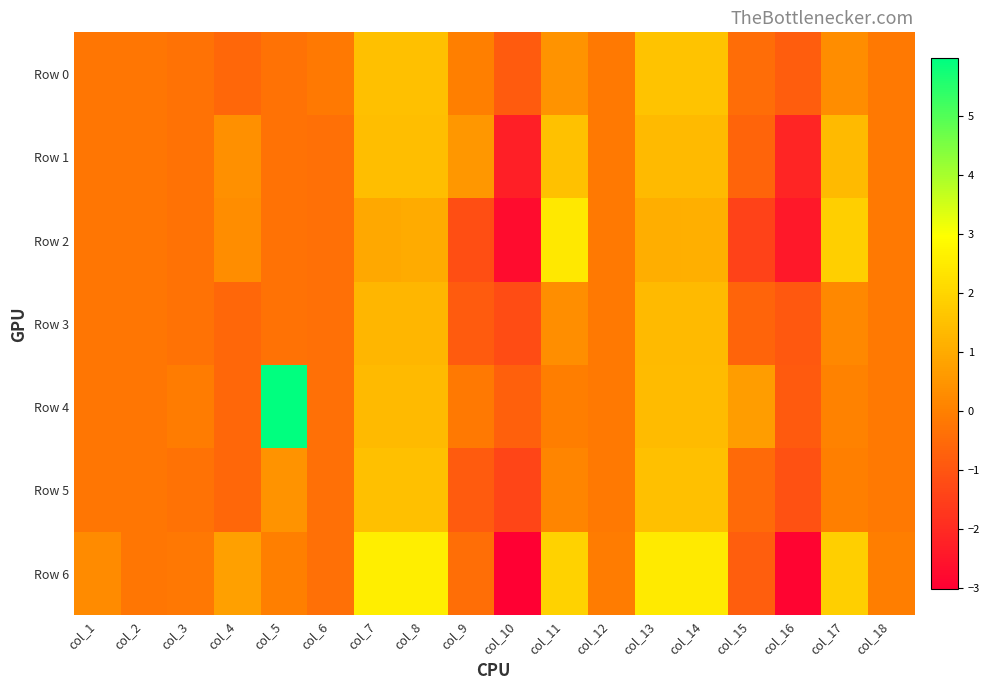

Reading left to right, list all the values displayed in this chart.

Row 0: col_1=-0.2	col_2=-0.2	col_3=-0.3	col_4=-0.6	col_5=-0.3	col_6=-0.2	col_7=1.5	col_8=1.5	col_9=0.0	col_10=-0.9	col_11=0.4	col_12=-0.2	col_13=1.6	col_14=1.6	col_15=-0.4	col_16=-0.8	col_17=0.3	col_18=-0.2
Row 1: col_1=-0.2	col_2=-0.2	col_3=-0.3	col_4=0.4	col_5=-0.3	col_6=-0.3	col_7=1.5	col_8=1.5	col_9=0.5	col_10=-2.3	col_11=1.6	col_12=-0.2	col_13=1.3	col_14=1.3	col_15=-0.6	col_16=-2.1	col_17=1.3	col_18=-0.2
Row 2: col_1=-0.2	col_2=-0.2	col_3=-0.3	col_4=0.3	col_5=-0.3	col_6=-0.3	col_7=0.9	col_8=1.0	col_9=-1.2	col_10=-2.7	col_11=2.5	col_12=-0.2	col_13=1.1	col_14=1.1	col_15=-1.4	col_16=-2.4	col_17=1.9	col_18=-0.2
Row 3: col_1=-0.2	col_2=-0.2	col_3=-0.3	col_4=-0.6	col_5=-0.3	col_6=-0.3	col_7=1.3	col_8=1.3	col_9=-0.9	col_10=-1.2	col_11=0.3	col_12=-0.2	col_13=1.3	col_14=1.3	col_15=-0.6	col_16=-0.9	col_17=0.2	col_18=-0.2
Row 4: col_1=-0.2	col_2=-0.2	col_3=-0.1	col_4=-0.6	col_5=6.0	col_6=-0.3	col_7=1.4	col_8=1.4	col_9=-0.2	col_10=-0.7	col_11=-0.0	col_12=-0.2	col_13=1.4	col_14=1.4	col_15=0.7	col_16=-0.9	col_17=0.1	col_18=-0.2
Row 5: col_1=-0.2	col_2=-0.2	col_3=-0.3	col_4=-0.6	col_5=0.4	col_6=-0.3	col_7=1.5	col_8=1.5	col_9=-0.9	col_10=-1.4	col_11=0.1	col_12=-0.2	col_13=1.5	col_14=1.5	col_15=-0.5	col_16=-1.1	col_17=-0.0	col_18=-0.2
Row 6: col_1=0.3	col_2=-0.2	col_3=-0.2	col_4=0.8	col_5=0.0	col_6=-0.3	col_7=2.6	col_8=2.6	col_9=-0.4	col_10=-3.0	col_11=1.9	col_12=-0.1	col_13=2.5	col_14=2.5	col_15=-0.8	col_16=-2.9	col_17=1.9	col_18=-0.0